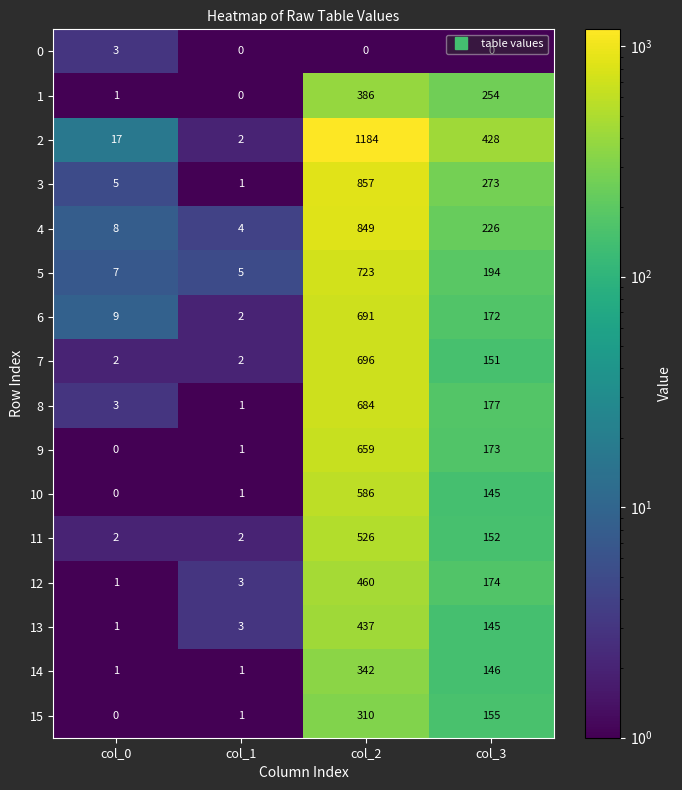

What is the difference between the highest and lowest values at col_3?

428